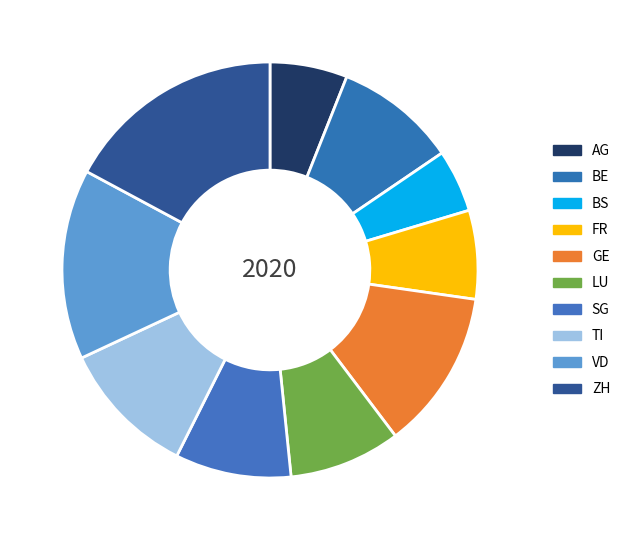

Is there any slice that represents more than half of the pie?

No